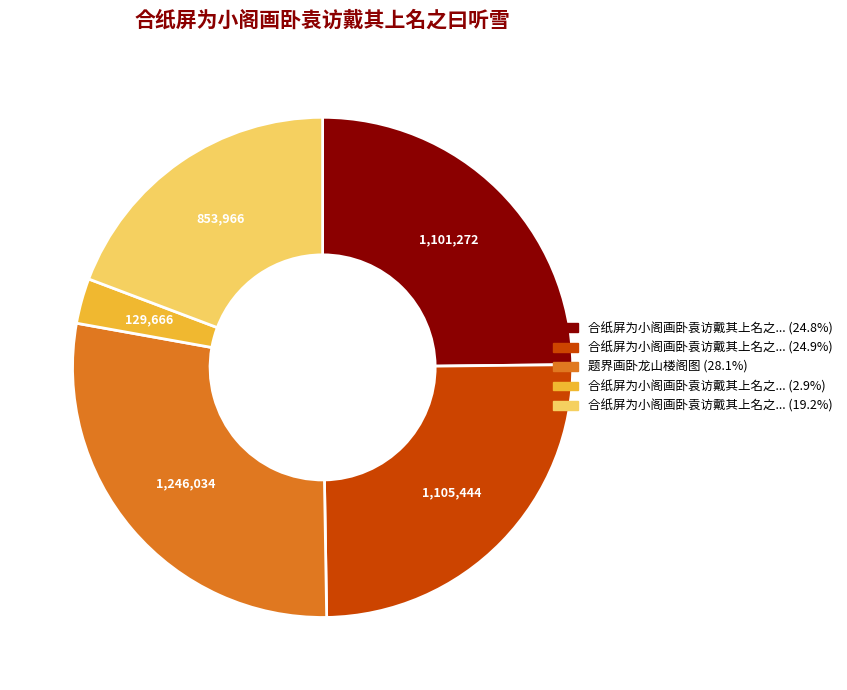

Count the number of slices in the pie.

5